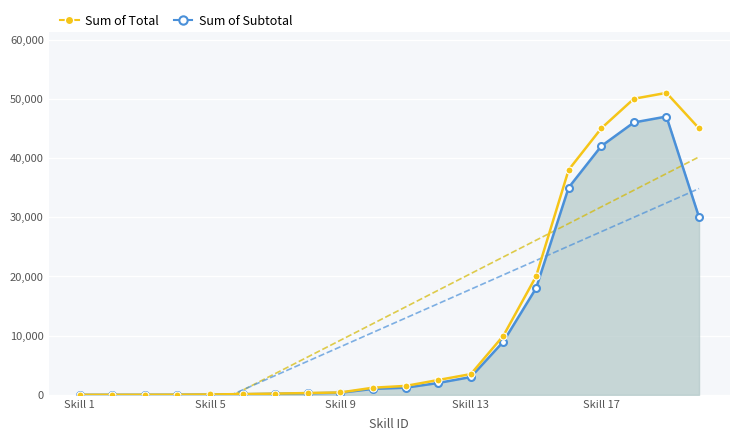

What is the average value of the Sum of Subtotal series?

11757